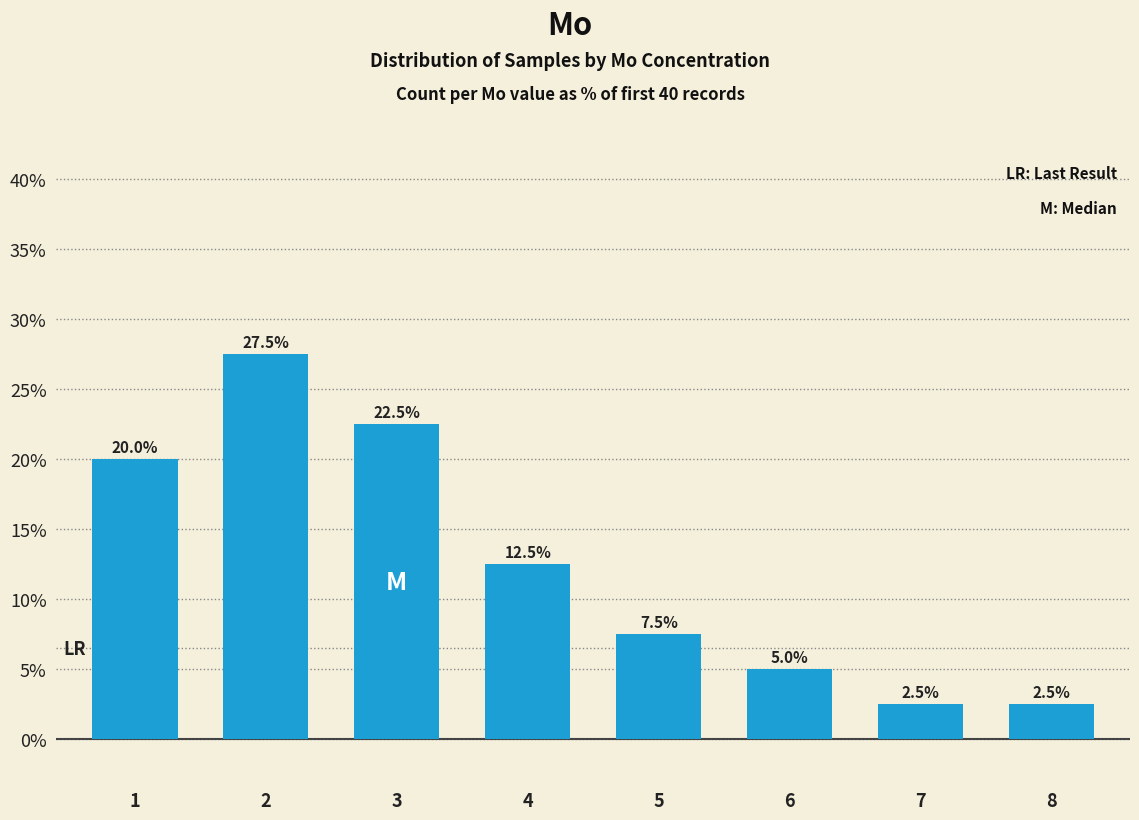

Where does the data first go above 12?

1